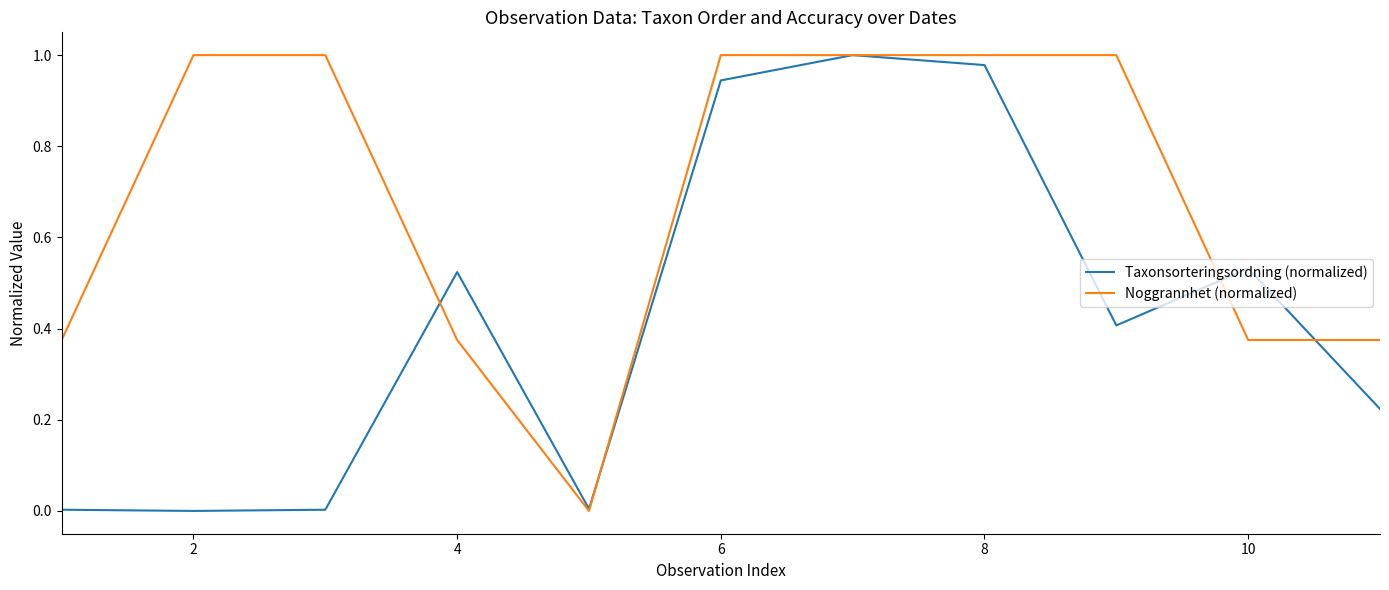

Rank the series by their average value, from highest to lowest.

Noggrannhet (normalized), Taxonsorteringsordning (normalized)